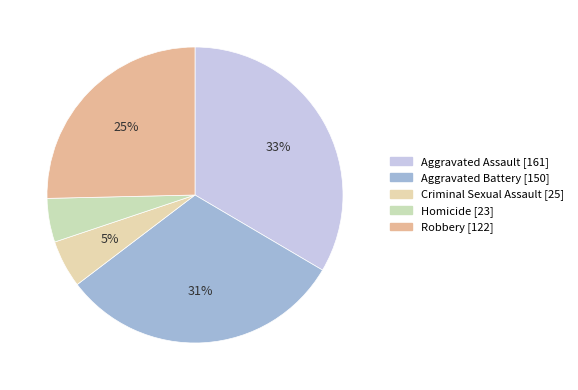

To the nearest percent, what percentage of the pie is Criminal Sexual Assault?

5%